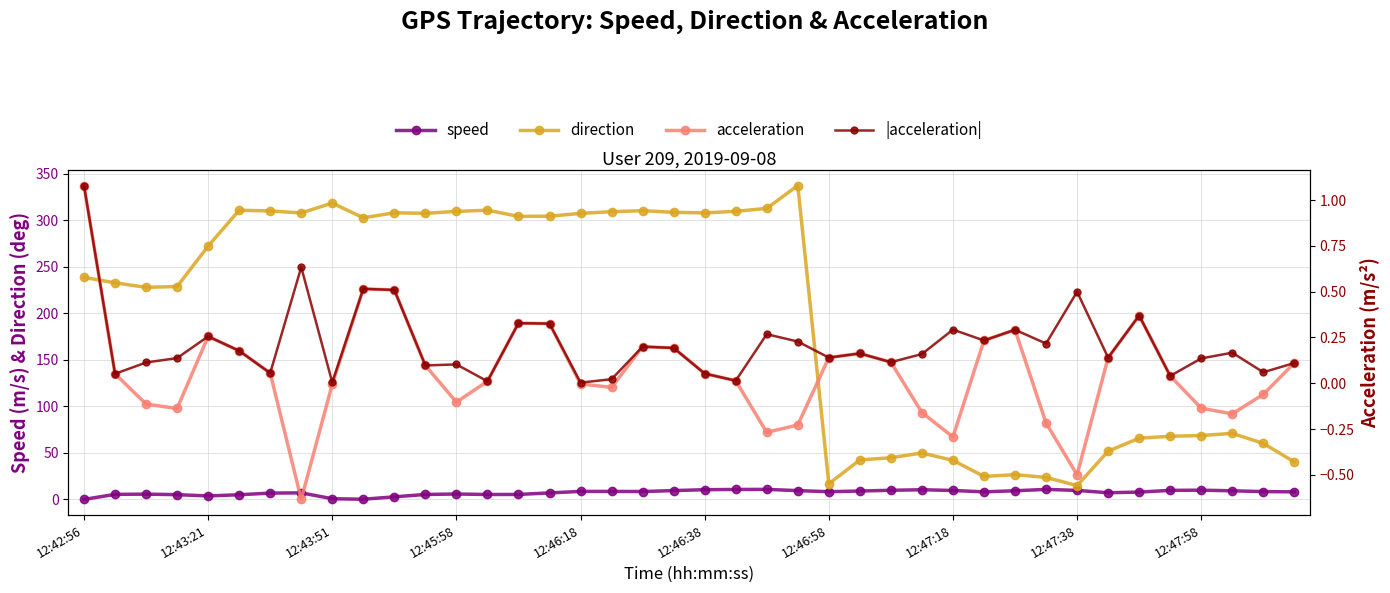

How many times do |acceleration| and speed cross each other?

3